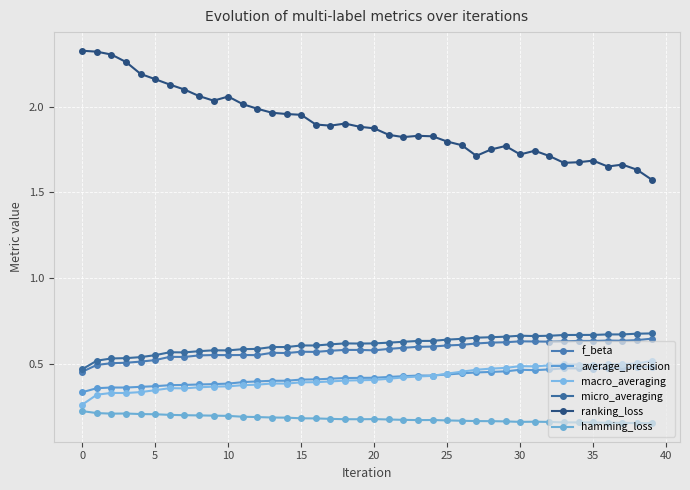

What is the sum of all macro_averaging values?

16.7